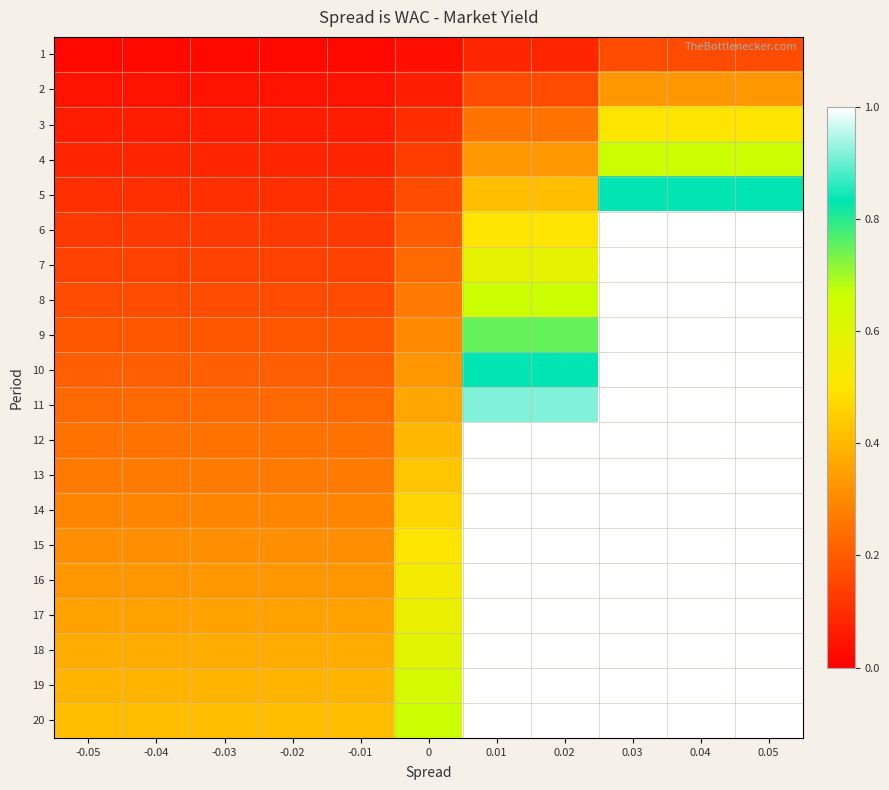

Which series has the largest range (max minus min)?

6